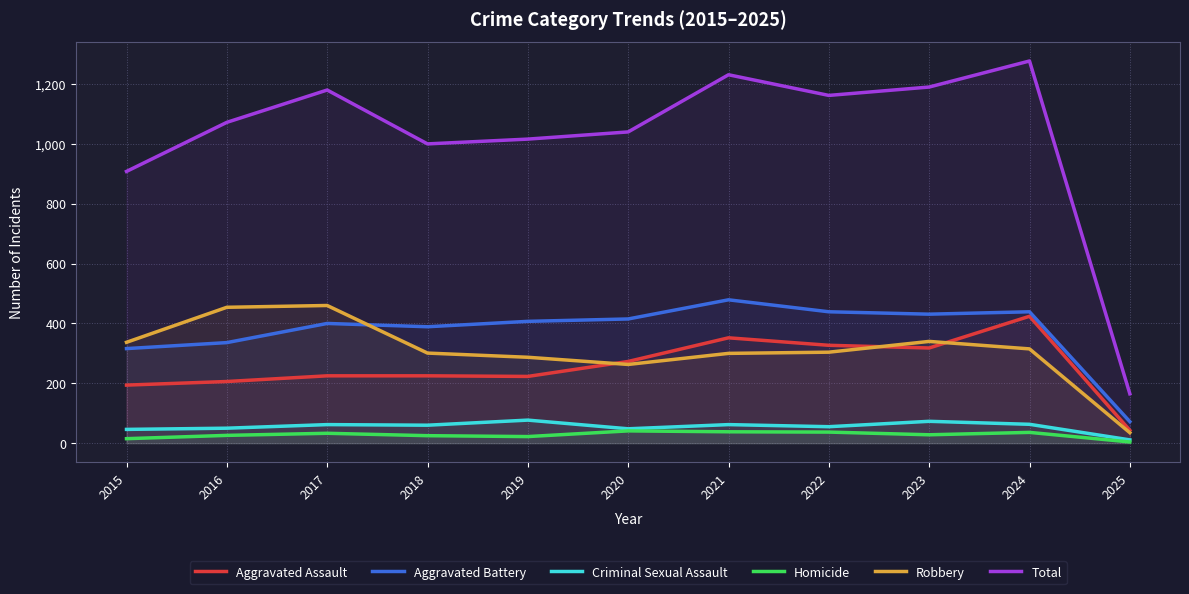

What is the difference between the Aggravated Assault values at 2019 and 2015?

29